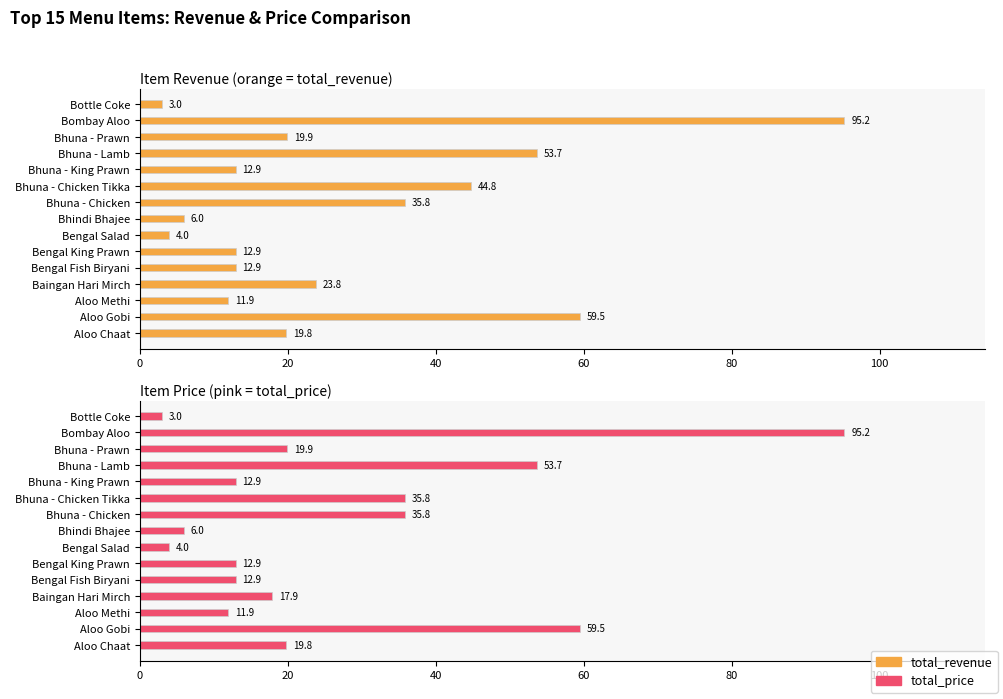

The value of total_revenue at Bombay Aloo is 95.2. True or false?

True